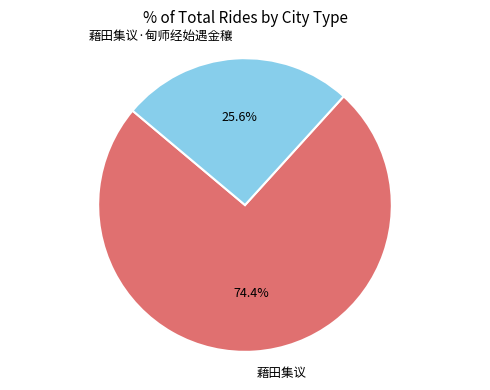

Which slice represents more than half of the pie?

藉田集议